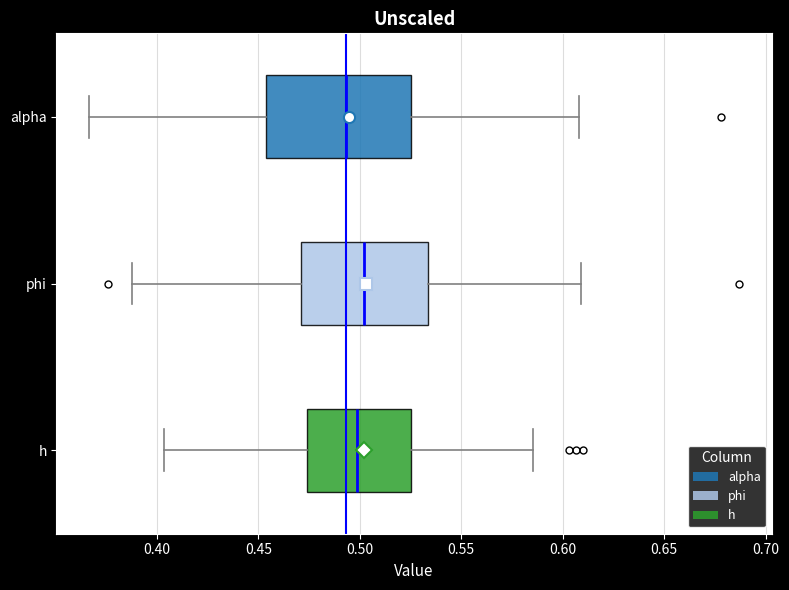

Reading bottom to top, transcribe this box plot: for each box, give where its median line is, the range the box spans, and where its two whiskers end, as read against the x-axis. The values are not printed on the chart, so give them approximately, as read against the axis.

h: median 0.500, box 0.475 to 0.525, whiskers 0.405 to 0.585
phi: median 0.500, box 0.470 to 0.535, whiskers 0.390 to 0.610
alpha: median 0.495, box 0.455 to 0.525, whiskers 0.365 to 0.610